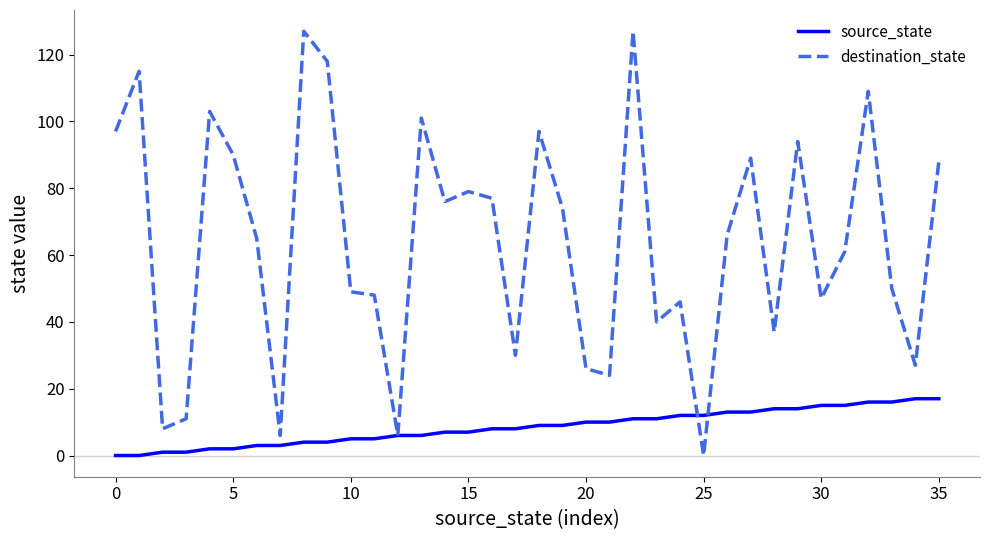

What is the greatest value displayed?

127